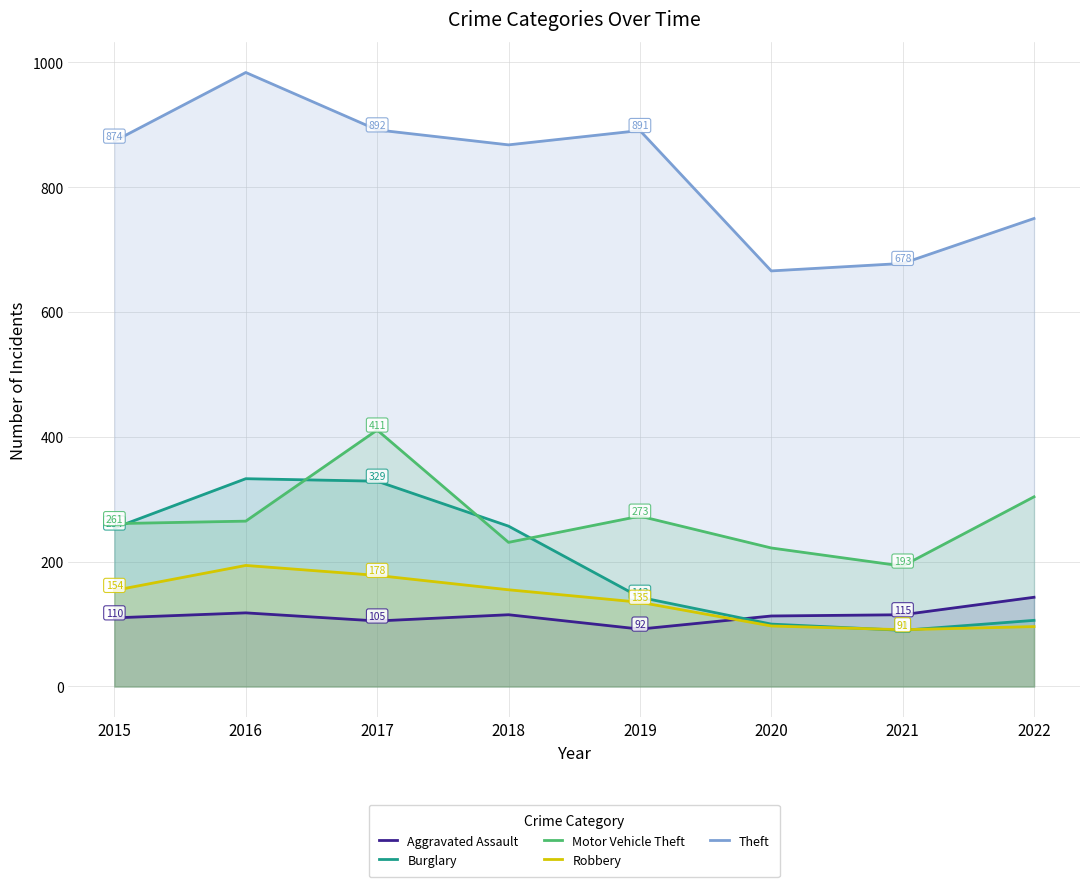

Reading left to right, extract all data points from this chart.

Aggravated Assault: 2015=110	2016=118	2017=105	2018=115	2019=92	2020=113	2021=115	2022=143
Burglary: 2015=254	2016=333	2017=329	2018=257	2019=143	2020=100	2021=90	2022=106
Motor Vehicle Theft: 2015=261	2016=265	2017=411	2018=231	2019=273	2020=222	2021=193	2022=304
Robbery: 2015=154	2016=194	2017=178	2018=155	2019=135	2020=97	2021=91	2022=96
Theft: 2015=874	2016=984	2017=892	2018=868	2019=891	2020=666	2021=678	2022=750